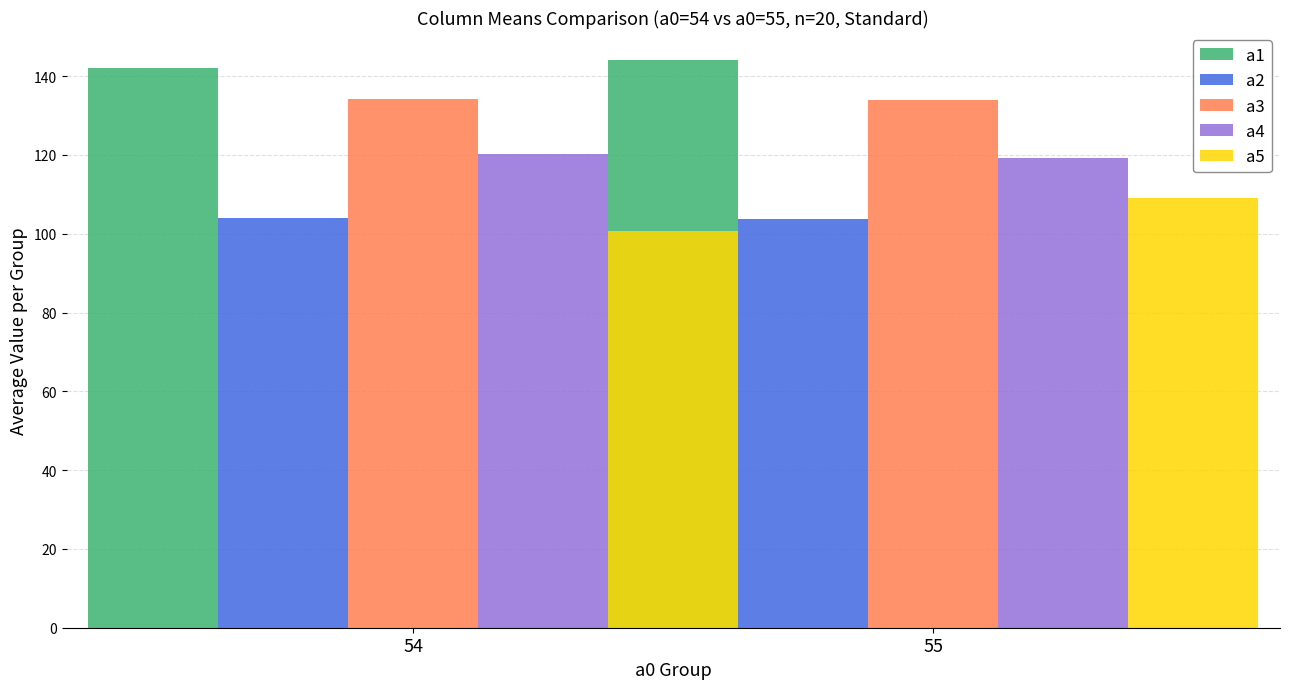

Count the number of data series in this chart.

5